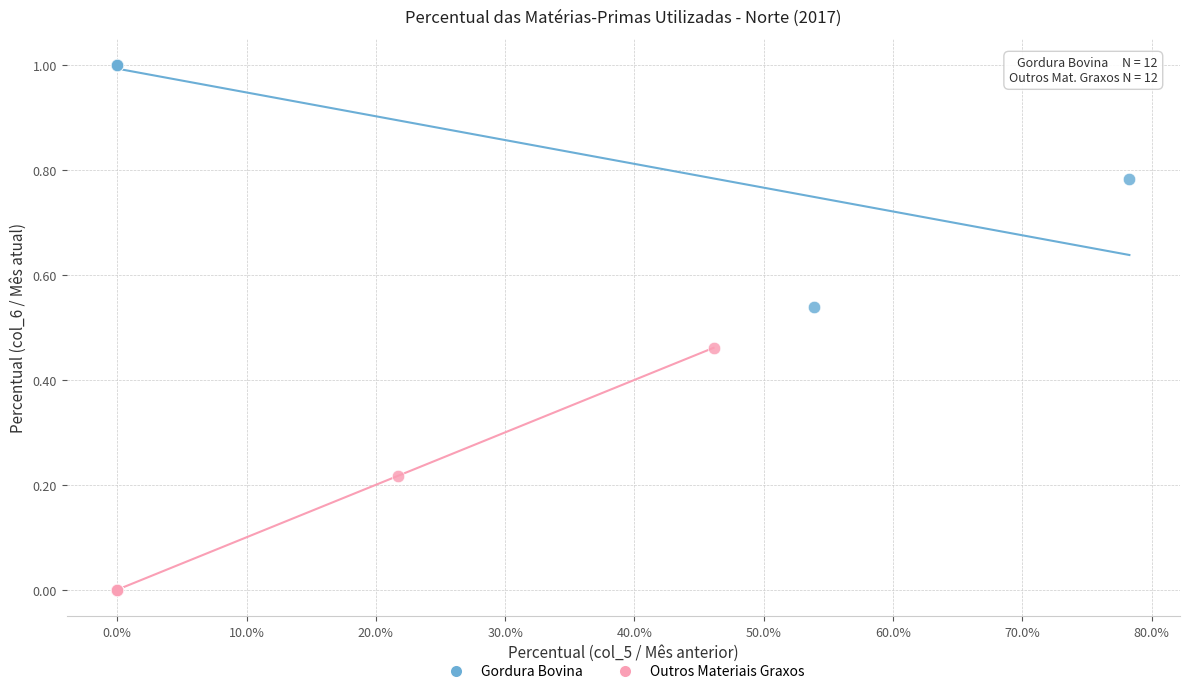

Which series reaches the maximum Y coordinate?

Gordura Bovina